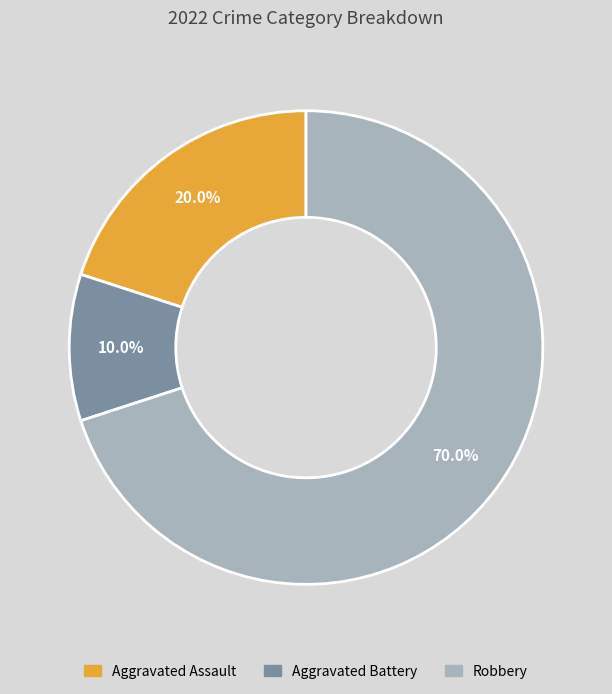

Which slice is the largest?

Robbery